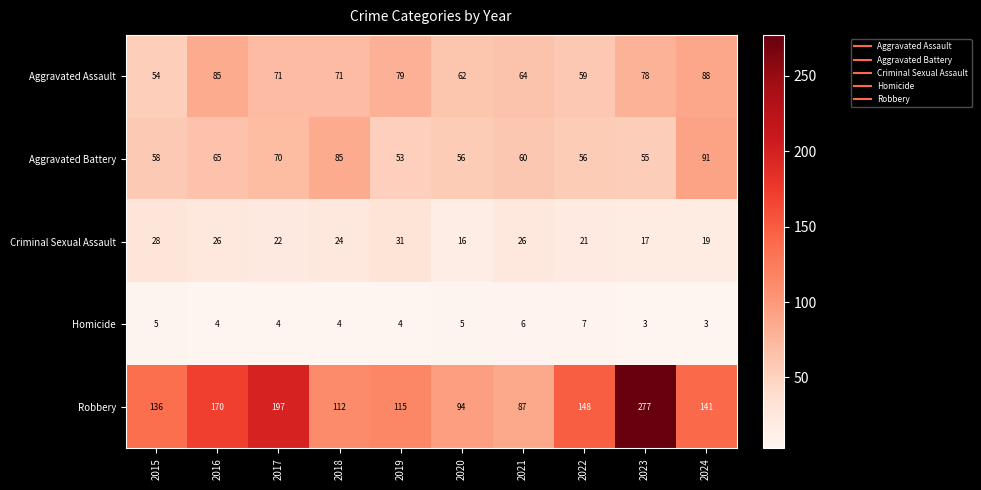

At which label does Homicide first exceed 4?

2015